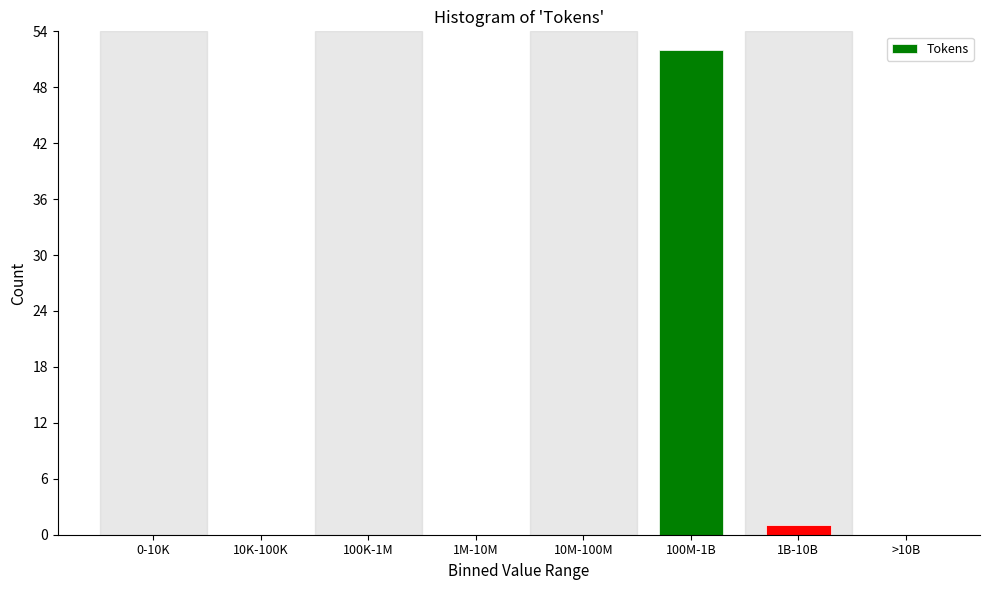

Reading right to left, extract all data points from this chart.

>10B=0	1B-10B=1	100M-1B=52	10M-100M=0	1M-10M=0	100K-1M=0	10K-100K=0	0-10K=0